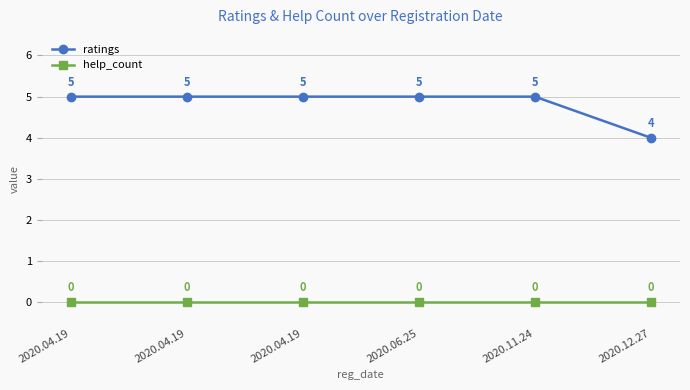

Does the chart have visible grid lines?

Yes